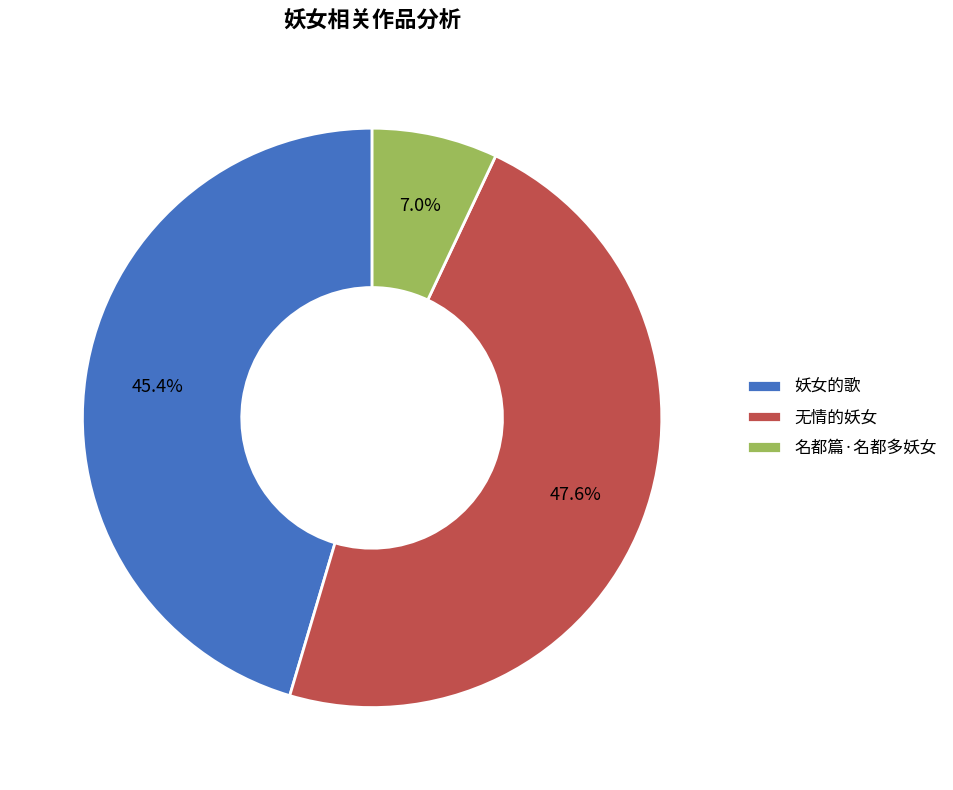

Which slice is the smallest?

名都篇·名都多妖女